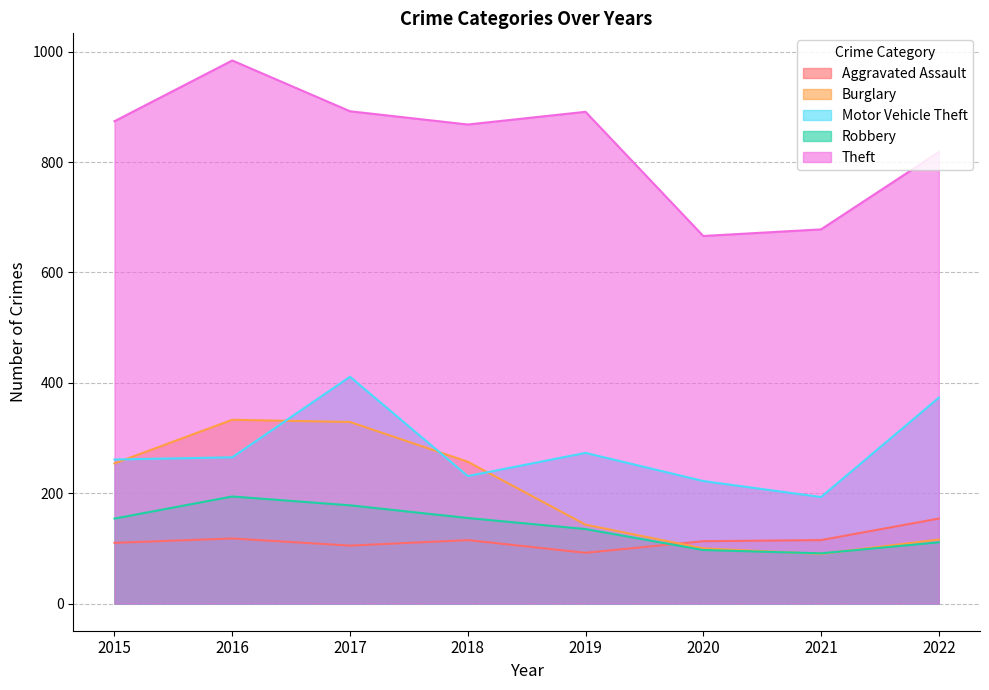

Is it true that Motor Vehicle Theft equals 231 at 2018?

True